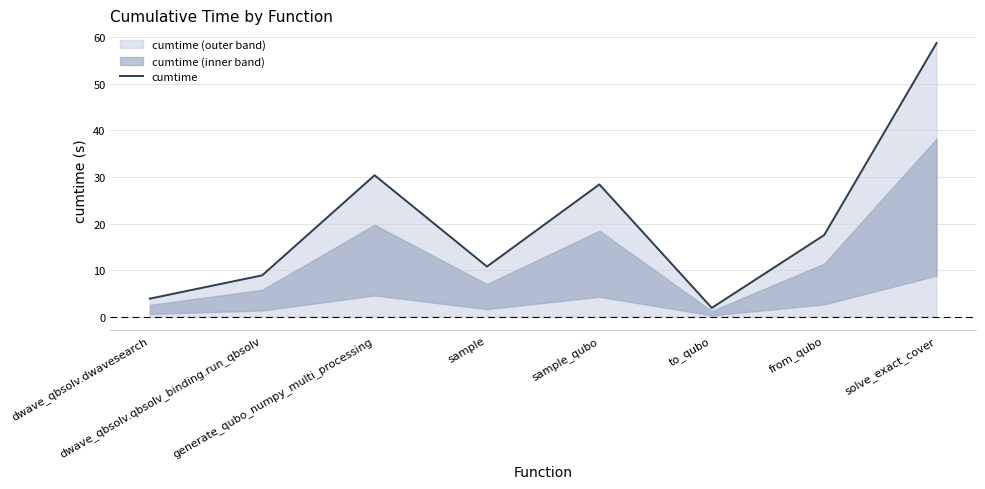

Rank the categories by value from lowest to highest.

to_qubo, dwave_qbsolv.dwavesearch, dwave_qbsolv.qbsolv_binding.run_qbsolv, sample, from_qubo, sample_qubo, generate_qubo_numpy_multi_processing, solve_exact_cover